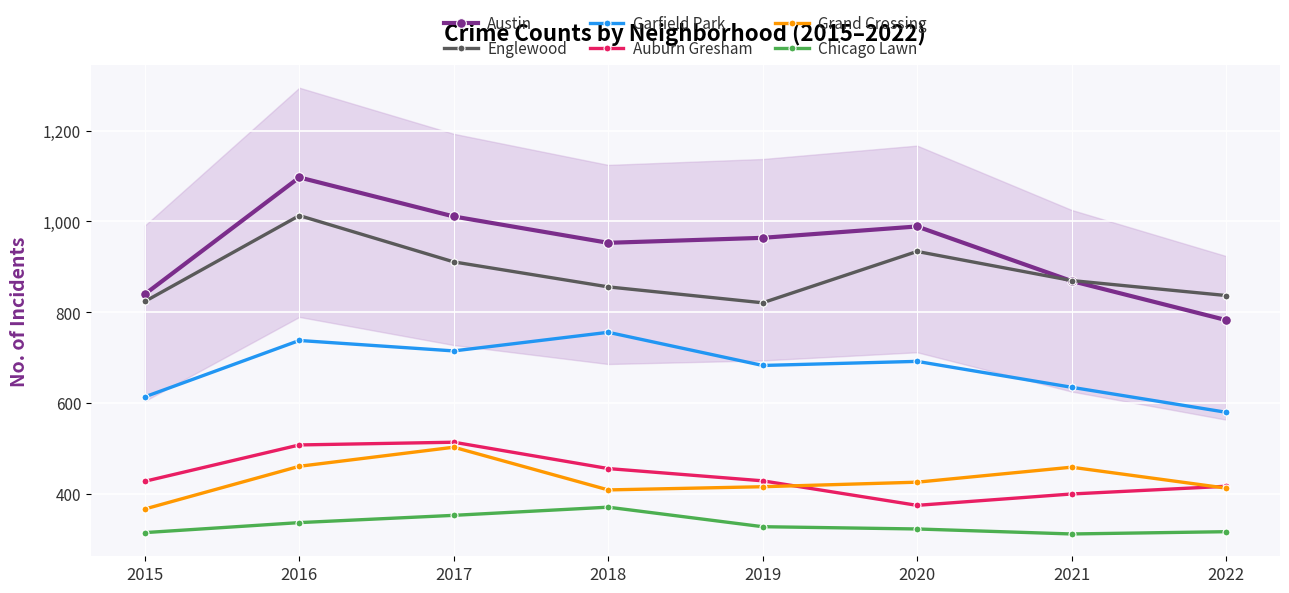

Is the value of Auburn Gresham at 2015 greater than the value of Chicago Lawn at 2019?

Yes